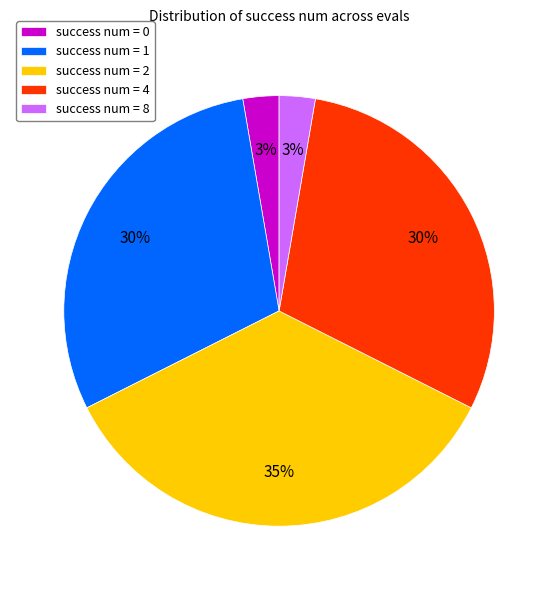

Is there a majority slice in this chart?

No